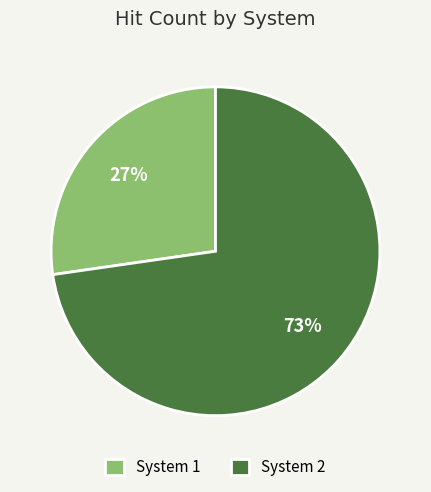

True or false: System 1 accounts for 27% of the total.

True